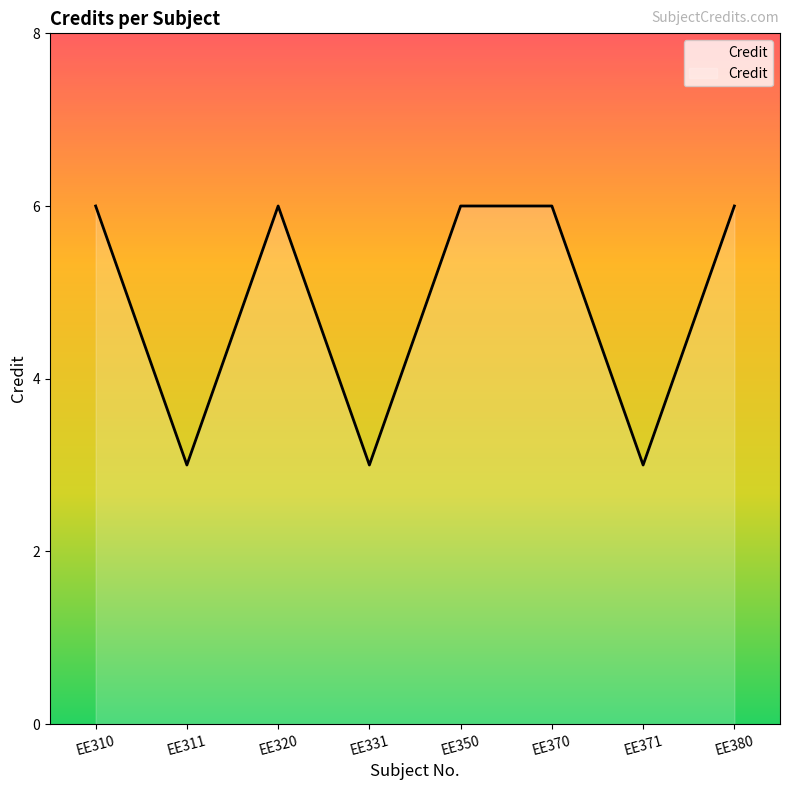

What is the ratio of the value at EE370 to the value at EE380?

1.0